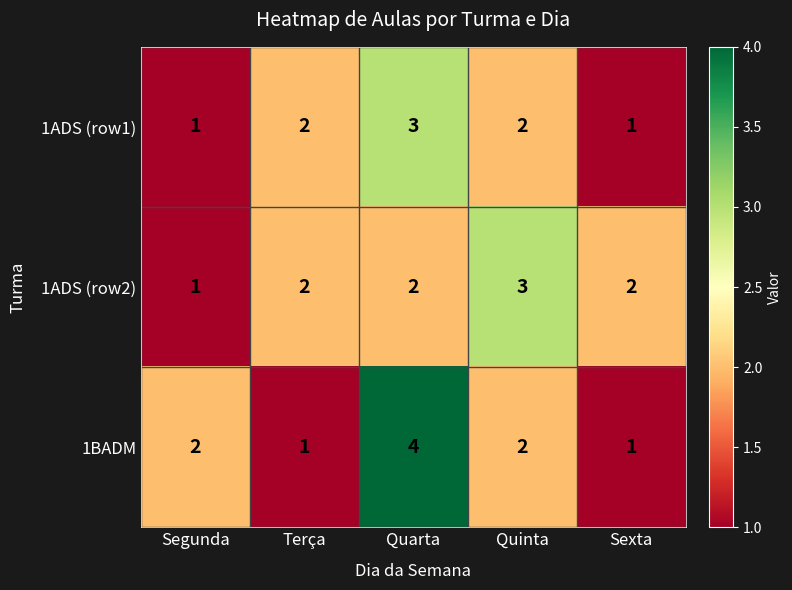

Which series changed the most between Segunda and Quinta?

1ADS (row2)